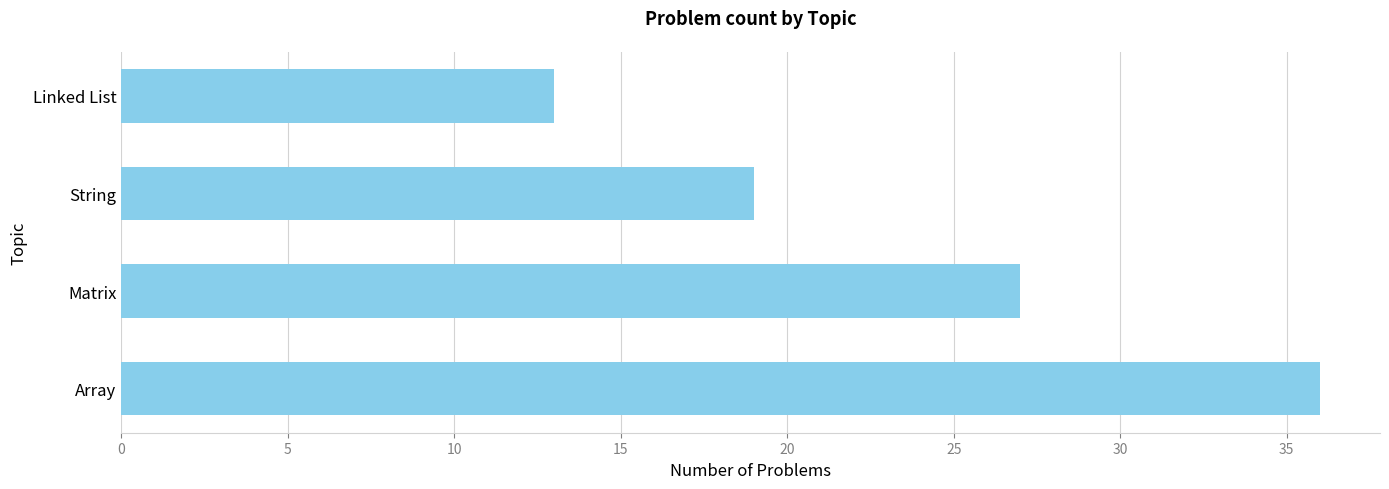

The value at String is 9. True or false?

False